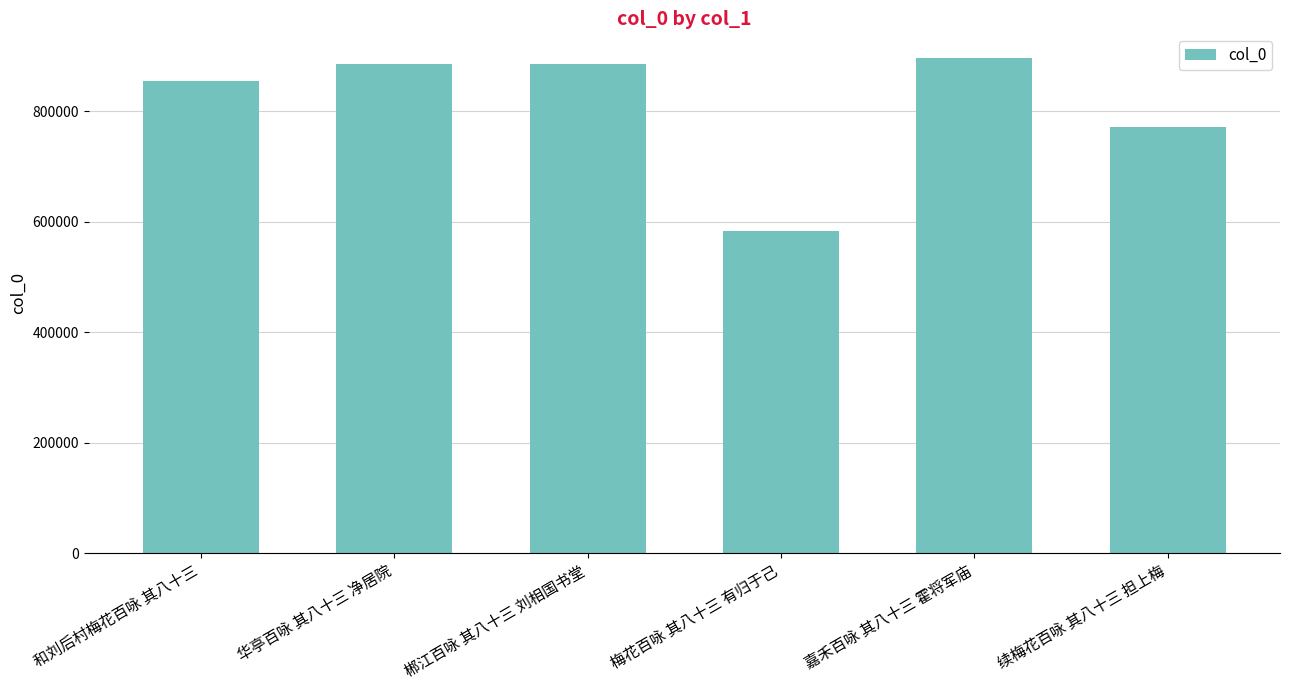

What is the change in value from 和刘后村梅花百咏 其八十三 to 华亭百咏 其八十三 净居院?

+31225